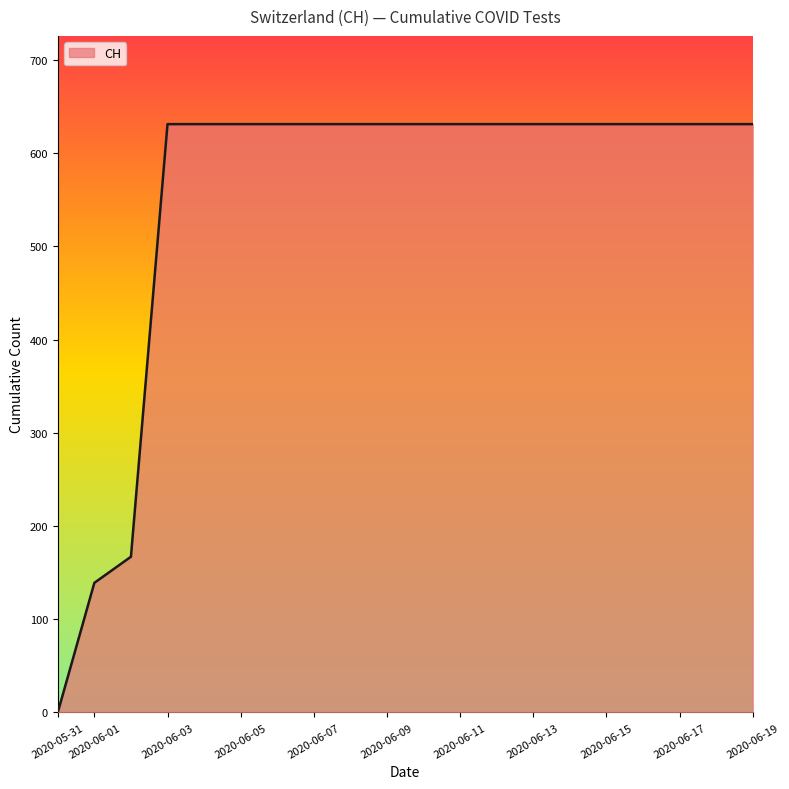

What is the difference between the maximum and minimum values?

631